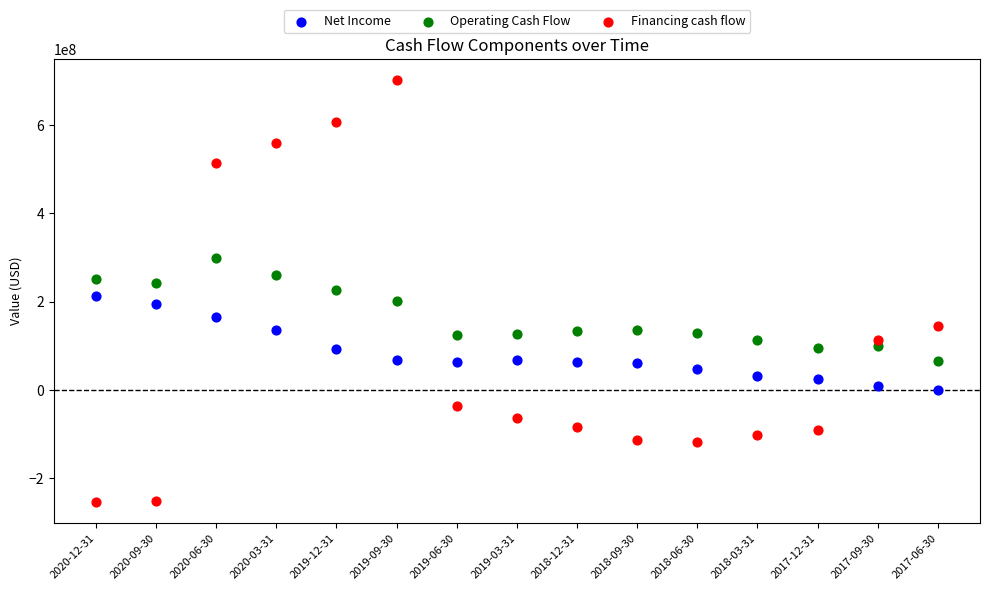

Which series has the largest Y range (max minus min)?

Financing cash flow